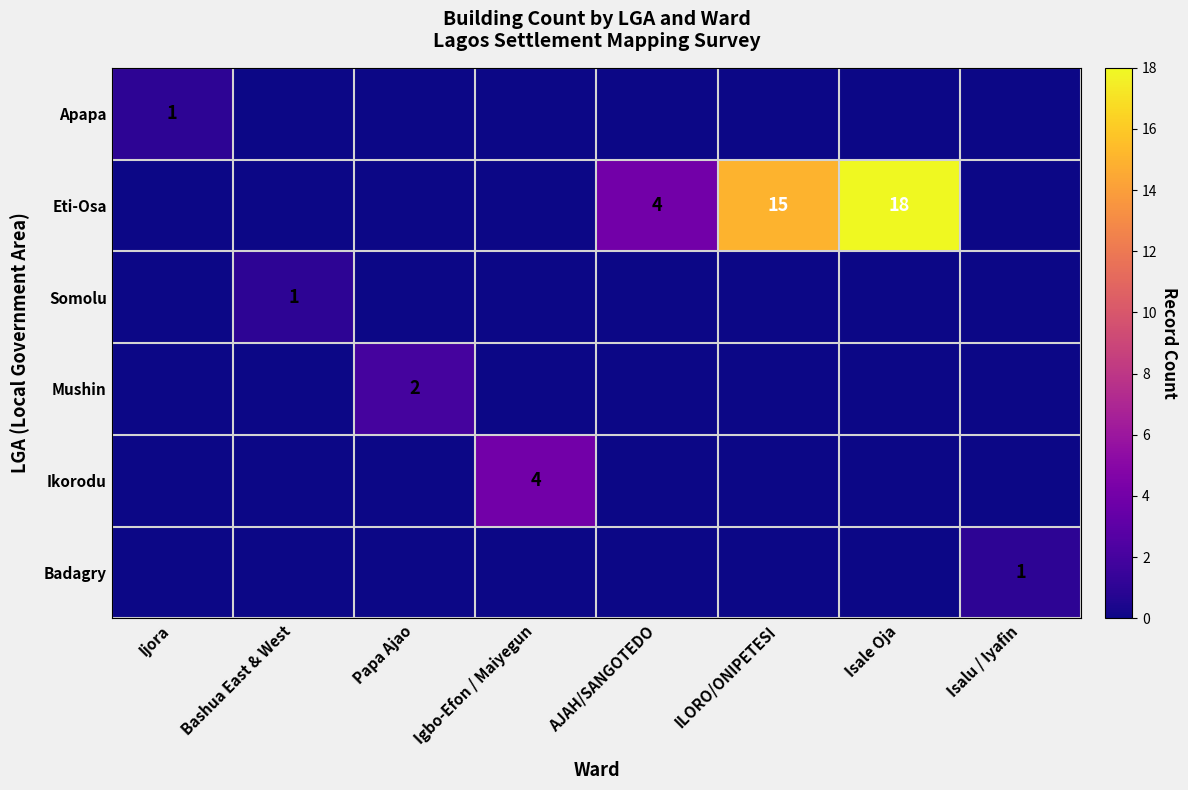

Is it true that Ikorodu equals 4 at Igbo-Efon / Maiyegun?

True